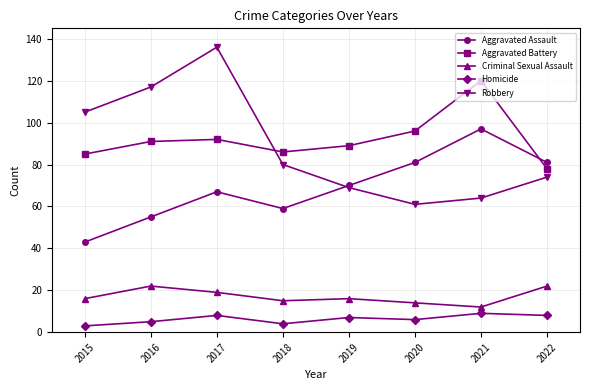

What is the smallest value displayed?

3